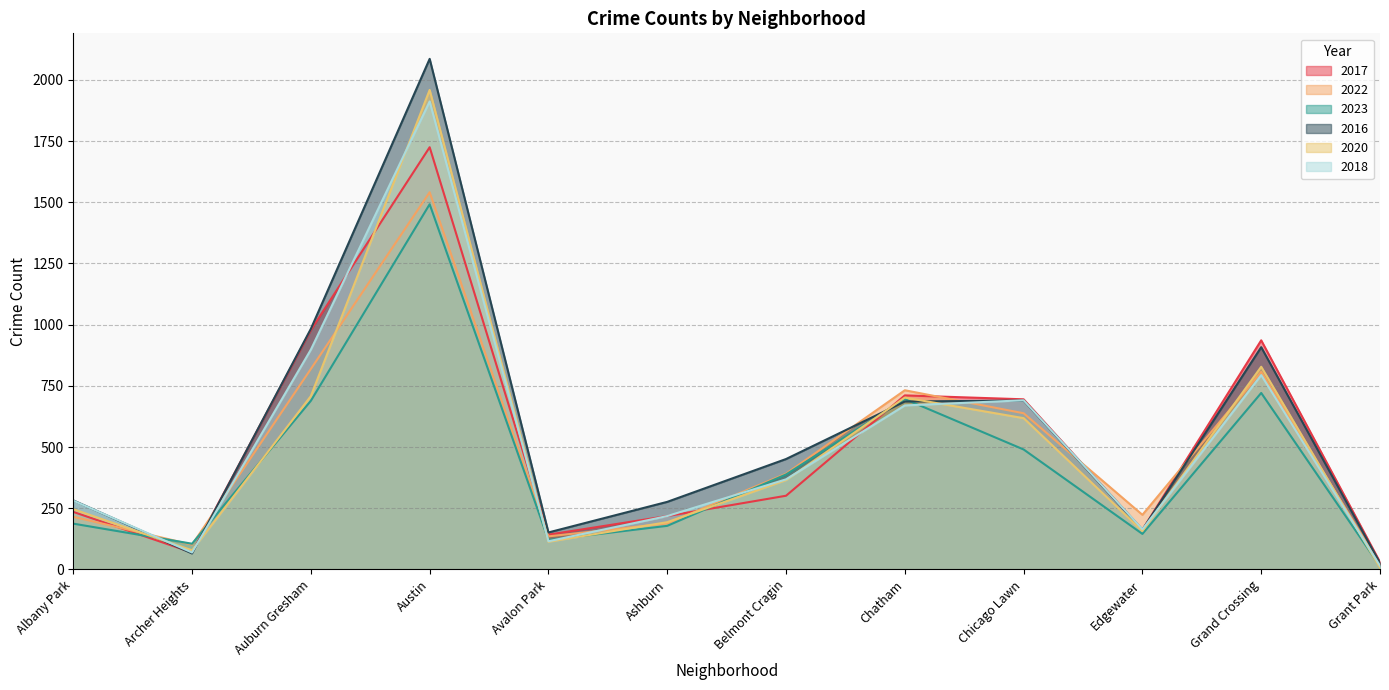

At which label does 2023 reach its peak?

Austin